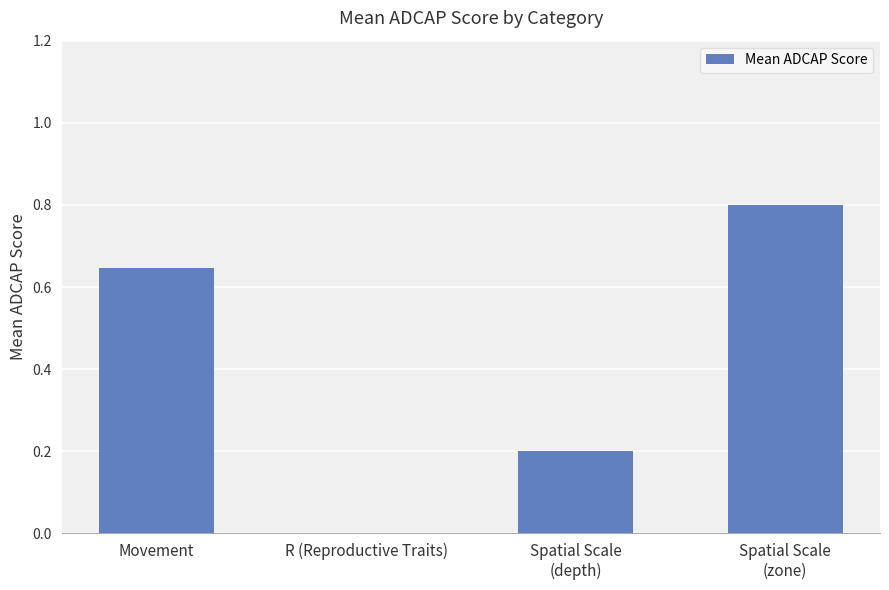

The value at R (Reproductive Traits) is 0.3. True or false?

False